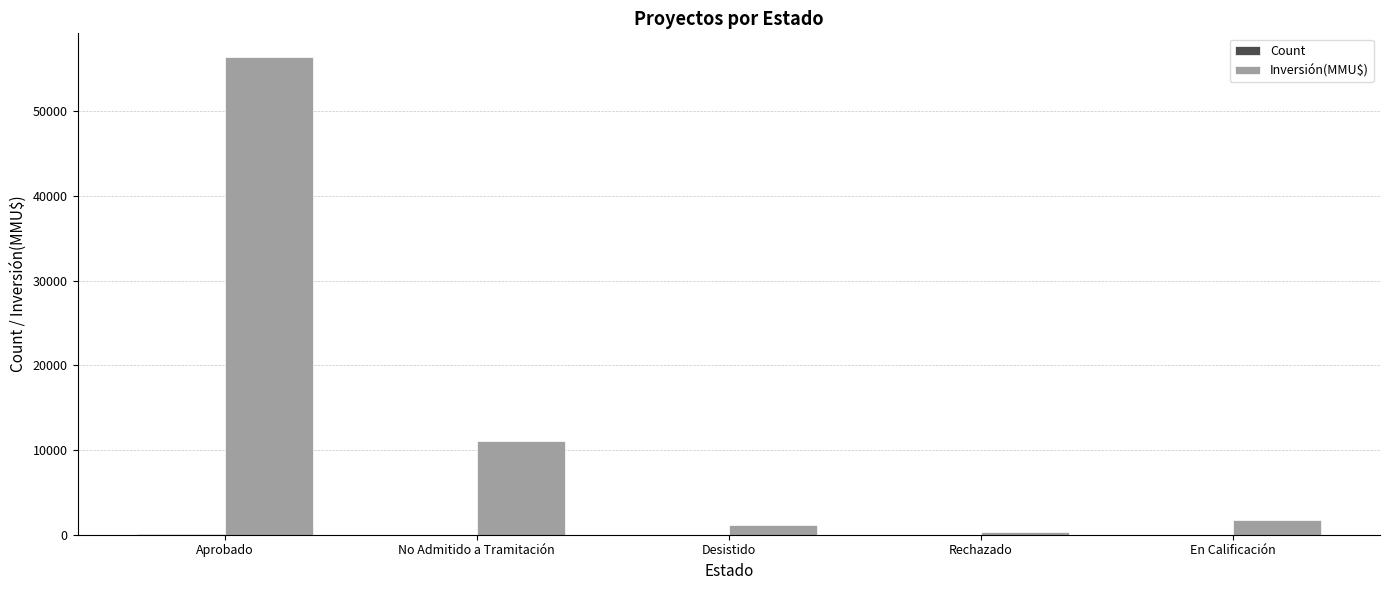

Between No Admitido a Tramitación and Desistido, which series saw the biggest shift?

Inversión(MMU$)